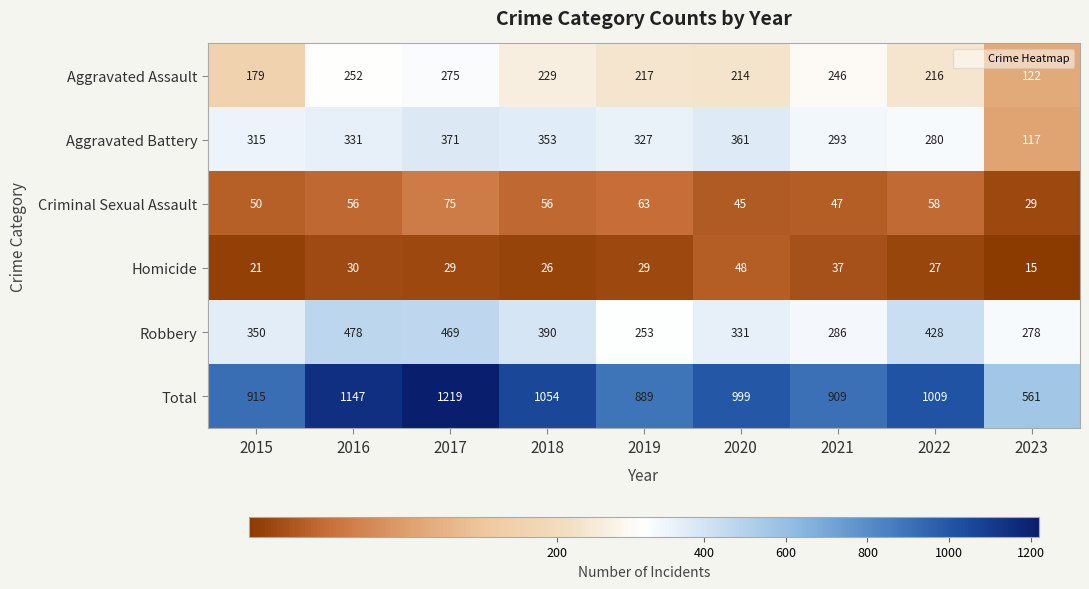

What is the difference between the second highest and minimum values in the Total series?

586